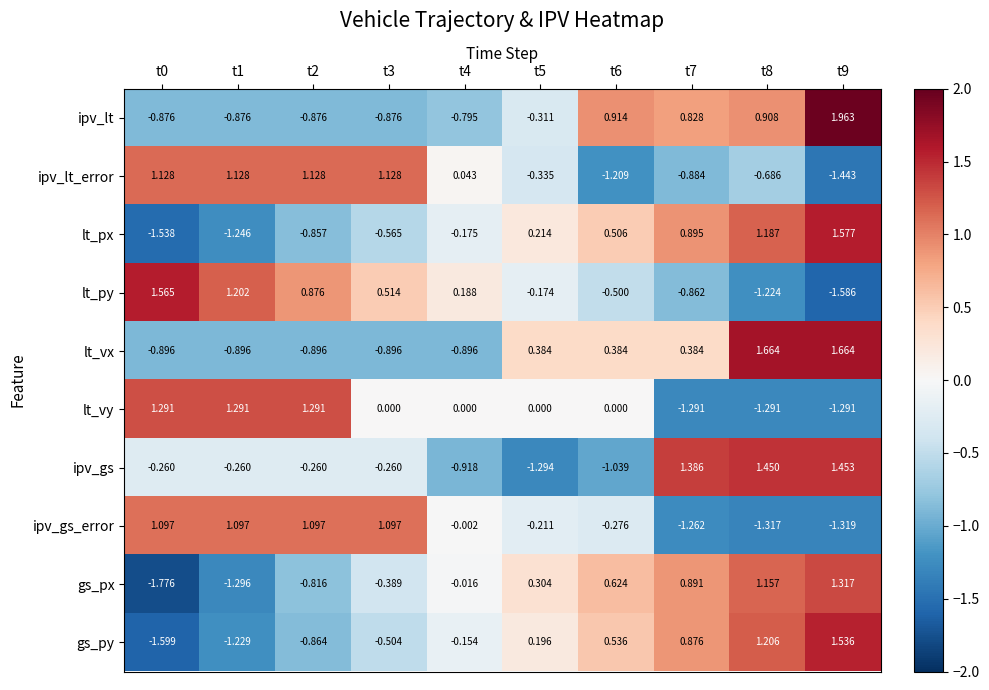

Is the value of ipv_lt_error at t8 greater than the value of gs_py at t7?

No